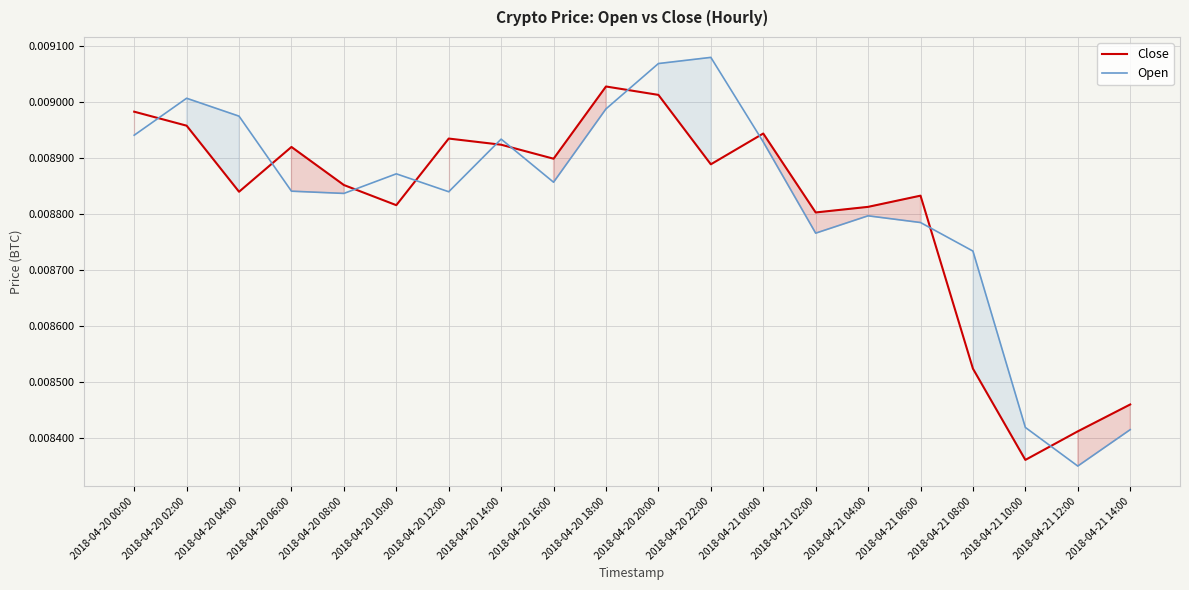

Which series has the widest spread of values?

Open